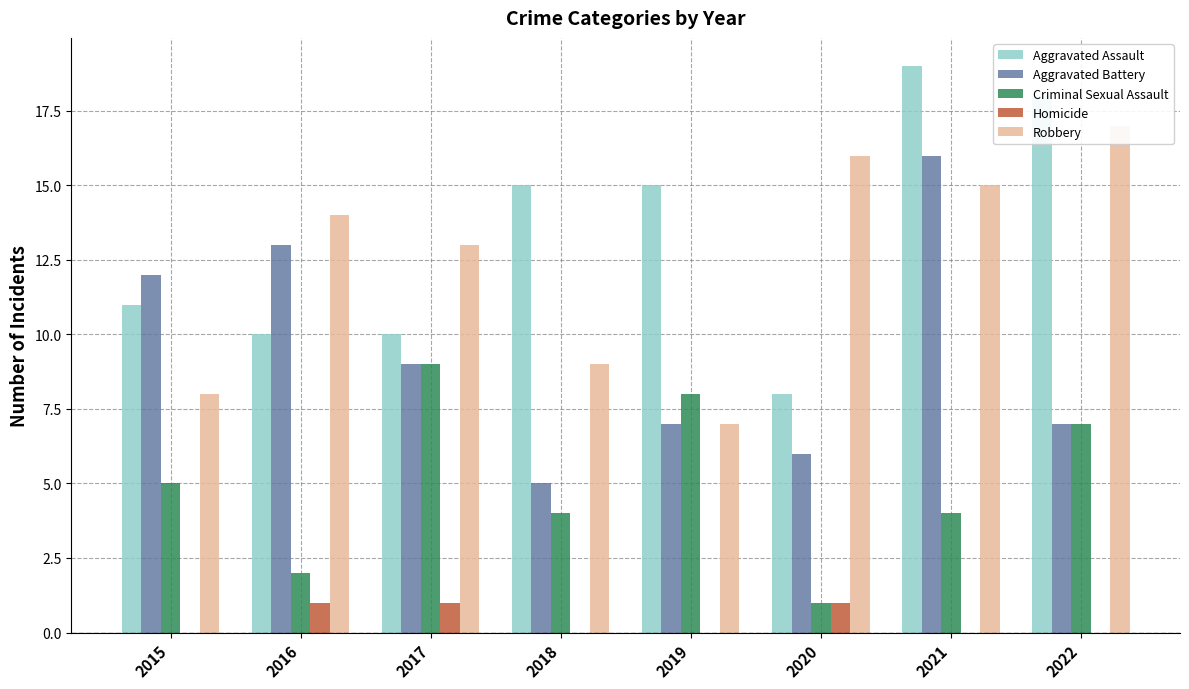

Reading left to right, transcribe all the data shown in this chart.

Aggravated Assault: 11	10	10	15	15	8	19	18
Aggravated Battery: 12	13	9	5	7	6	16	7
Criminal Sexual Assault: 5	2	9	4	8	1	4	7
Homicide: 0	1	1	0	0	1	0	0
Robbery: 8	14	13	9	7	16	15	17